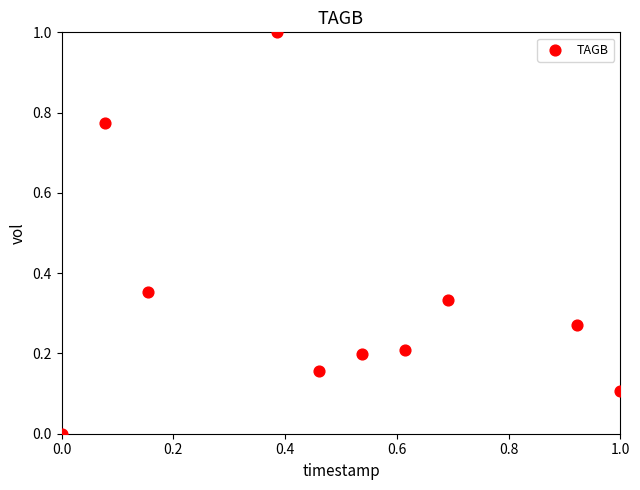

What is the range of Y values (max minus min)?

1.0